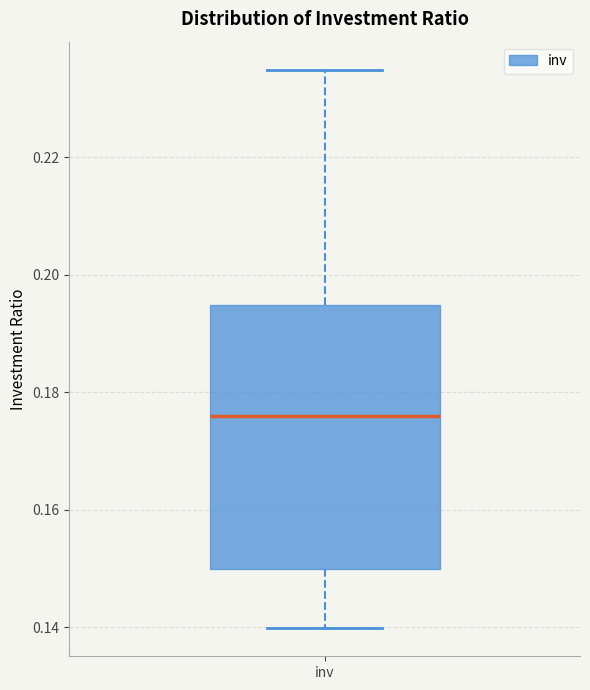

Read this box plot against the y-axis: the position of the median line, the range covered by the box, and the ends of both whiskers. The values are not printed on the chart, so give them approximately, as read against the axis.

median 0.176, box 0.150 to 0.194, whiskers 0.140 to 0.234